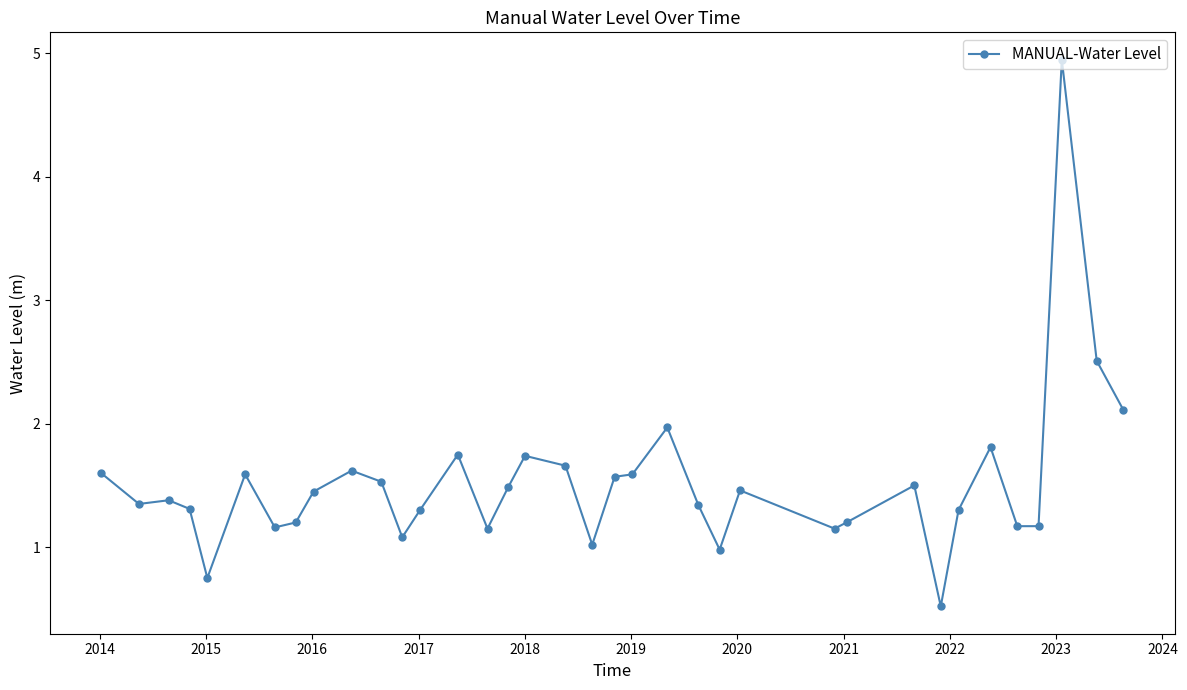

What is the smallest value displayed?

0.5